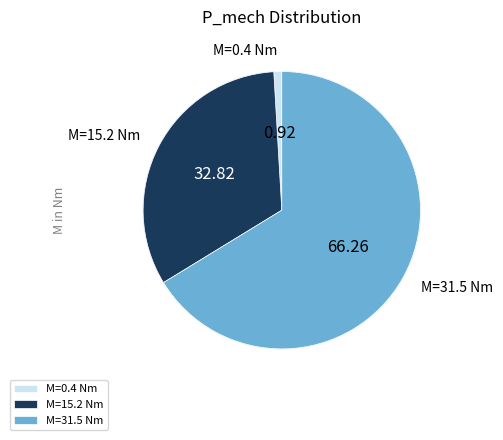

What is the largest slice in the pie chart?

M=31.5